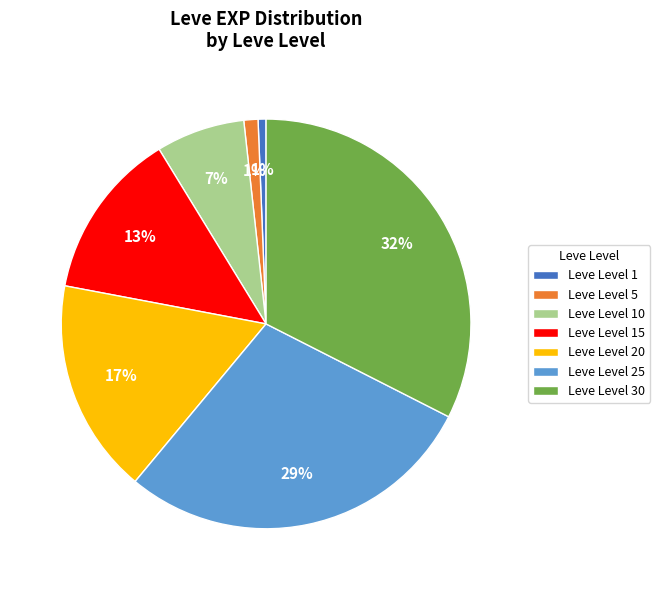

The Leve Level 10 slice represents 1% of the pie. True or false?

False